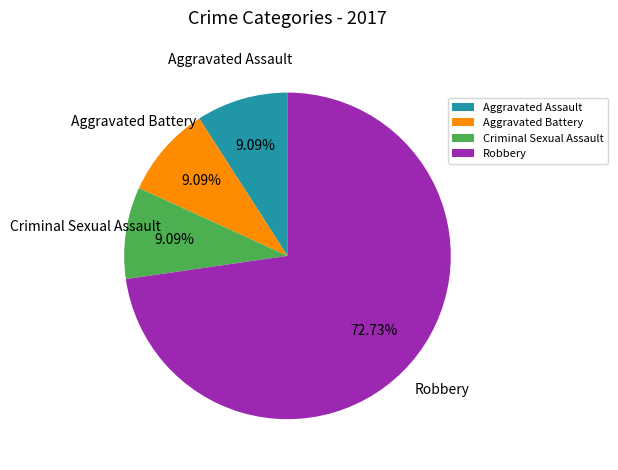

Is it true that Aggravated Battery is 9% of the pie?

True